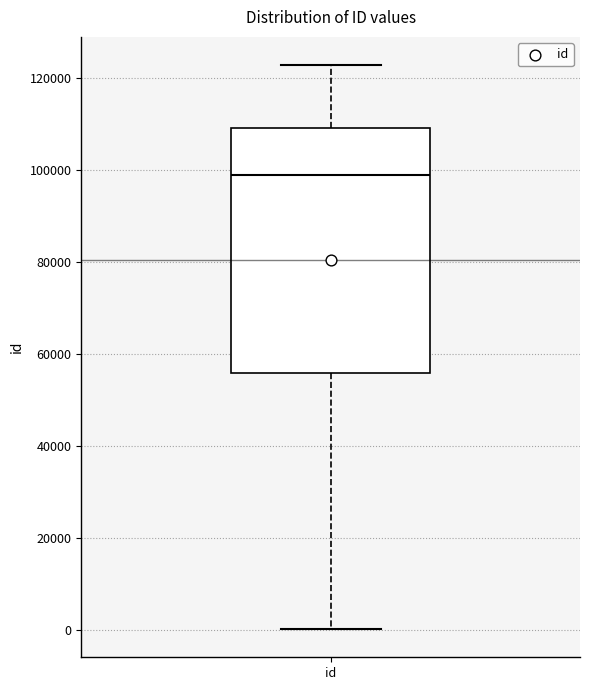

Where is the upper edge of the box for id on the y-axis? The values are not printed on the chart, so give them approximately, as read against the axis.

110000